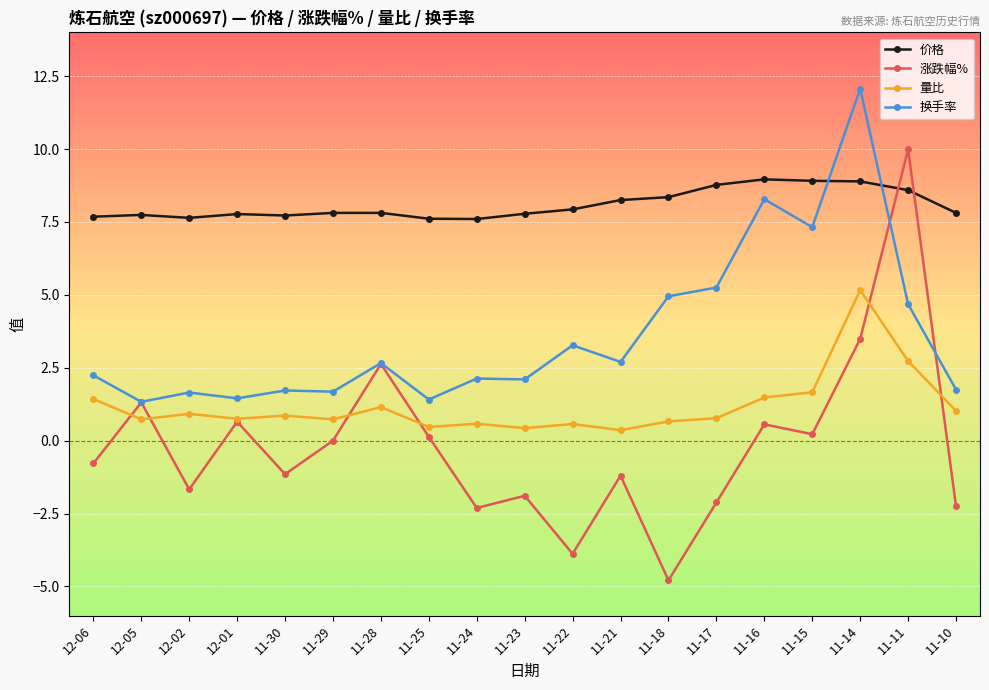

What is the label of the 14th point from the left?

11-17